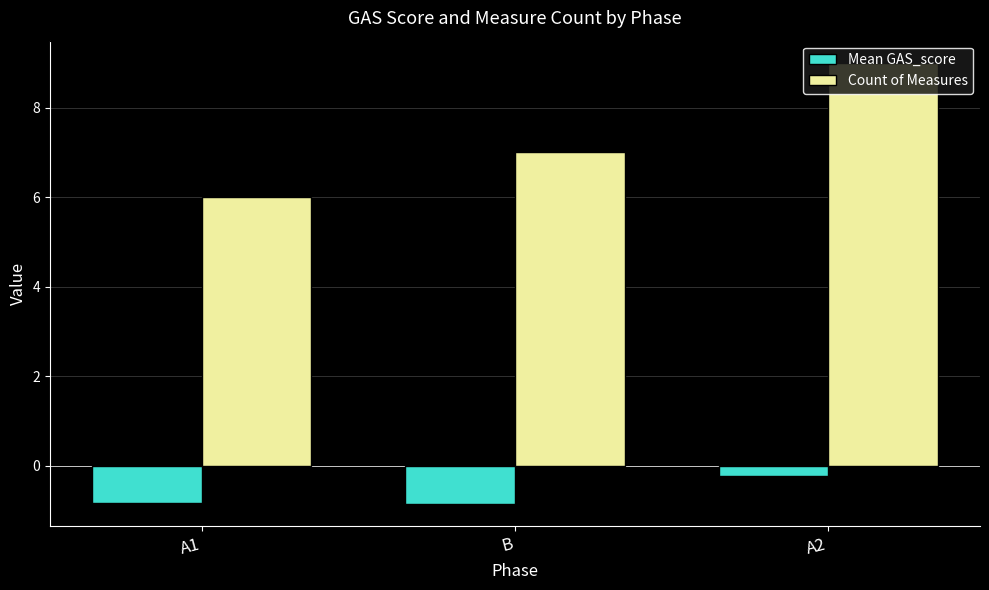

True or false: Count of Measures has a value of 4.0 at A2.

False